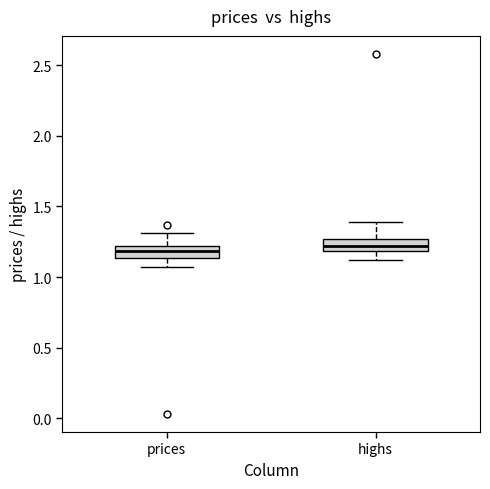

Reading left to right, transcribe this box plot: for each box, give where its median line is, the range the box spans, and where its two whiskers end, as read against the y-axis. The values are not printed on the chart, so give them approximately, as read against the axis.

prices: median 1.20 (inside the box), box 1.15 to 1.20, whiskers 1.05 to 1.30
highs: median 1.20 (inside the box), box 1.20 to 1.25, whiskers 1.10 to 1.40